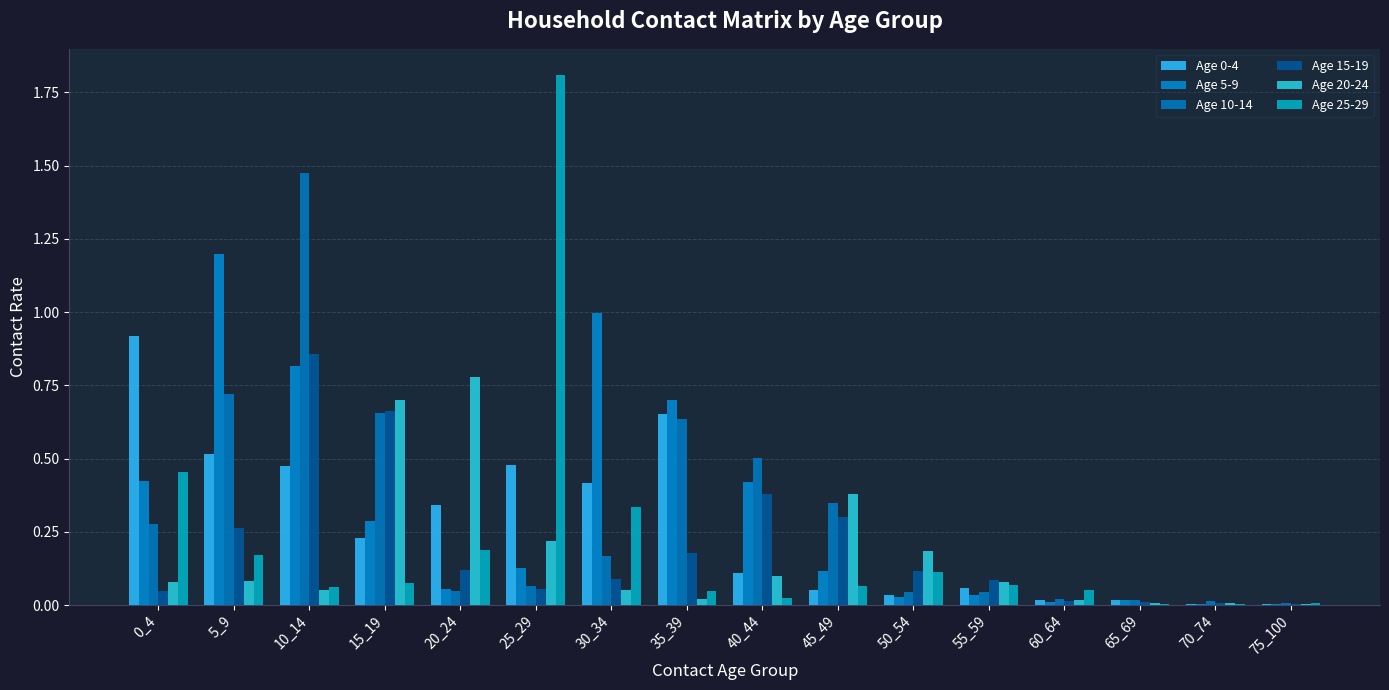

How many distinct data groups are displayed?

6